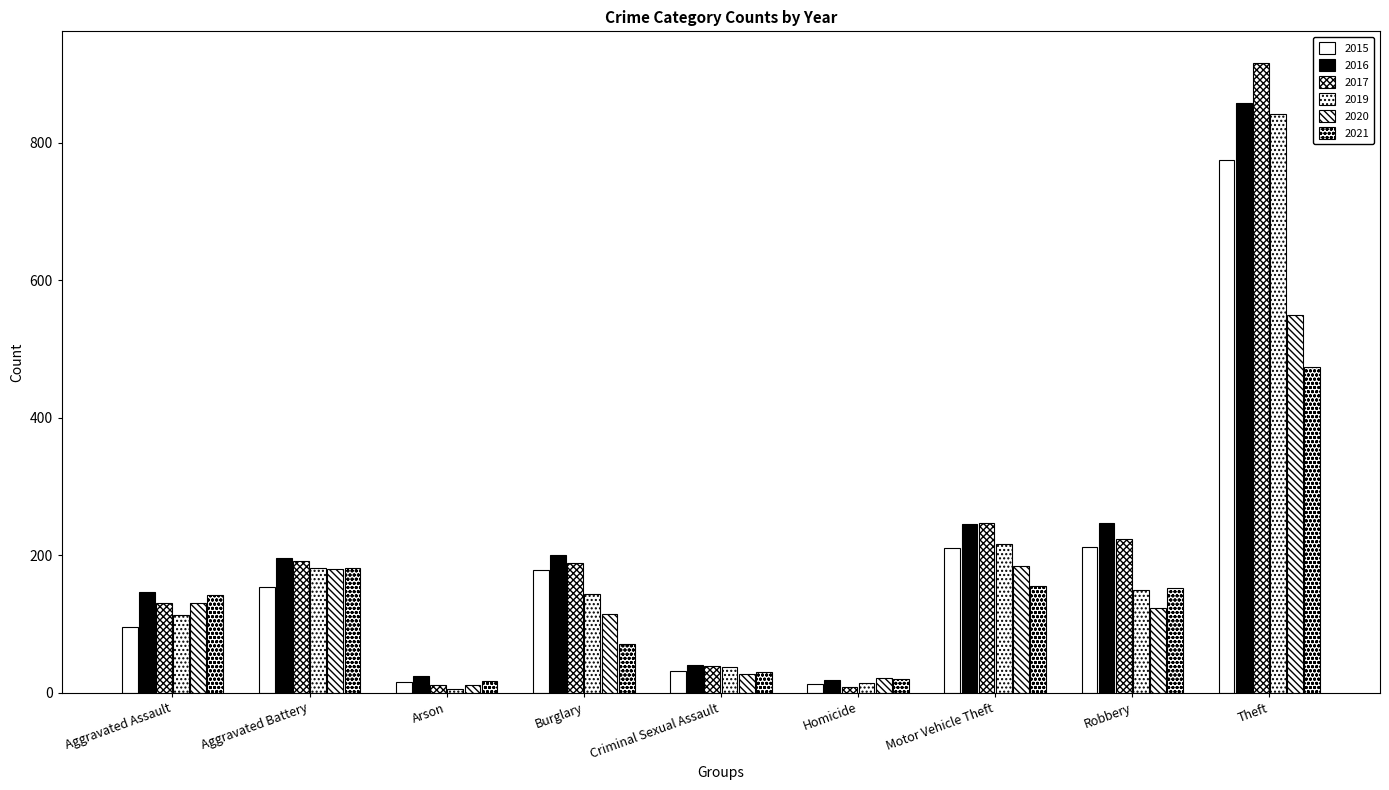

Reading left to right, list all the values displayed in this chart.

2015: Aggravated Assault=95	Aggravated Battery=154	Arson=15	Burglary=178	Criminal Sexual Assault=31	Homicide=13	Motor Vehicle Theft=211	Robbery=212	Theft=774
2016: Aggravated Assault=146	Aggravated Battery=196	Arson=25	Burglary=201	Criminal Sexual Assault=41	Homicide=18	Motor Vehicle Theft=245	Robbery=247	Theft=858
2017: Aggravated Assault=131	Aggravated Battery=191	Arson=12	Burglary=189	Criminal Sexual Assault=39	Homicide=8	Motor Vehicle Theft=247	Robbery=224	Theft=916
2019: Aggravated Assault=113	Aggravated Battery=182	Arson=6	Burglary=143	Criminal Sexual Assault=37	Homicide=14	Motor Vehicle Theft=216	Robbery=150	Theft=841
2020: Aggravated Assault=131	Aggravated Battery=180	Arson=12	Burglary=115	Criminal Sexual Assault=28	Homicide=22	Motor Vehicle Theft=184	Robbery=124	Theft=550
2021: Aggravated Assault=142	Aggravated Battery=182	Arson=17	Burglary=71	Criminal Sexual Assault=30	Homicide=20	Motor Vehicle Theft=156	Robbery=153	Theft=474